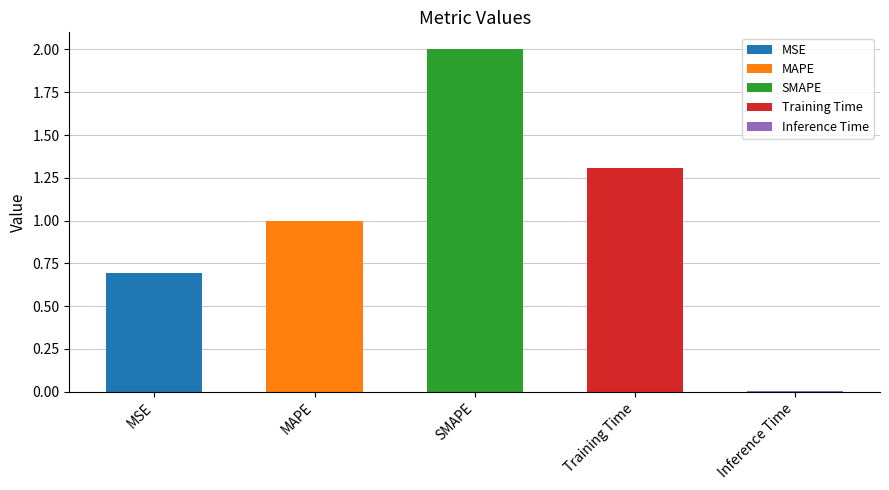

What is the change in value from Training Time to Inference Time?

-1.3